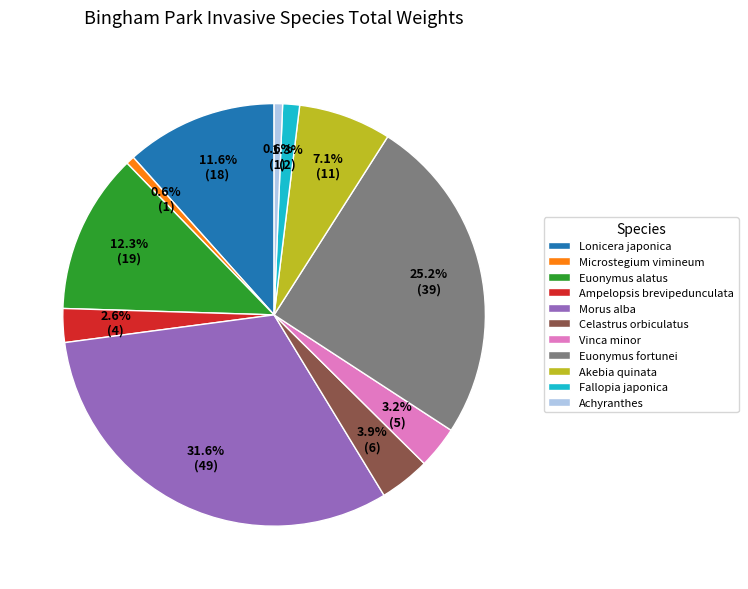

What percentage is the Morus alba slice, to the nearest percent?

32%